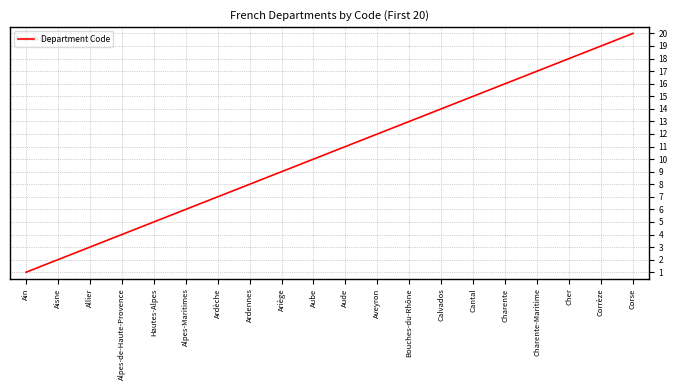

Rank the categories by value from lowest to highest.

Ain, Aisne, Allier, Alpes-de-Haute-Provence, Hautes-Alpes, Alpes-Maritimes, Ardèche, Ardennes, Ariège, Aube, Aude, Aveyron, Bouches-du-Rhône, Calvados, Cantal, Charente, Charente-Maritime, Cher, Corrèze, Corse